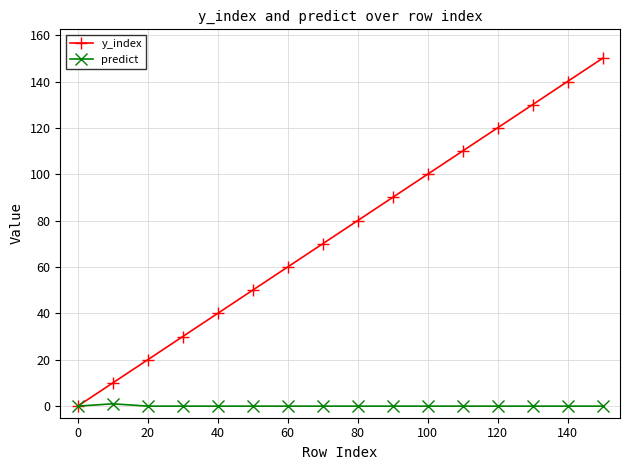

List the series in order of their overall mean, lowest first.

predict, y_index